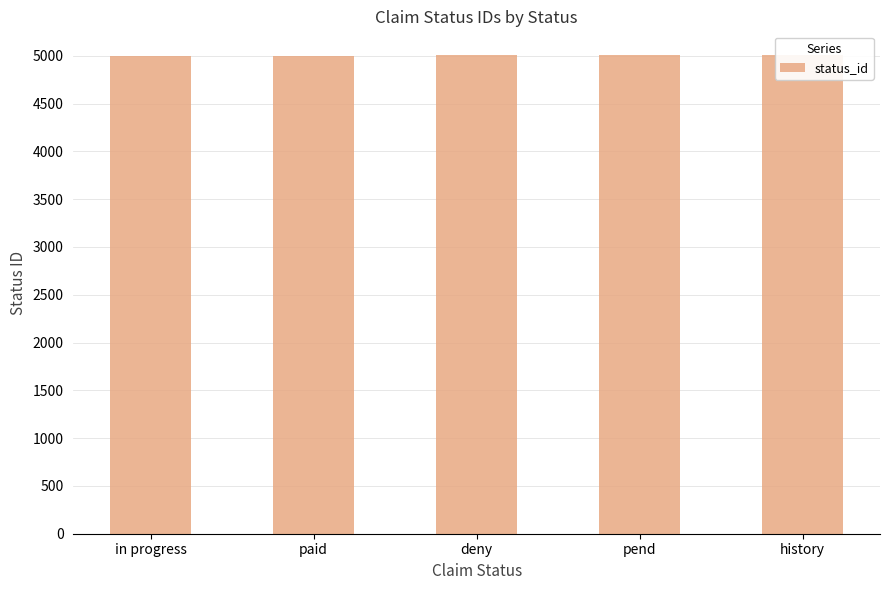

Between pend and history, which is larger?

history